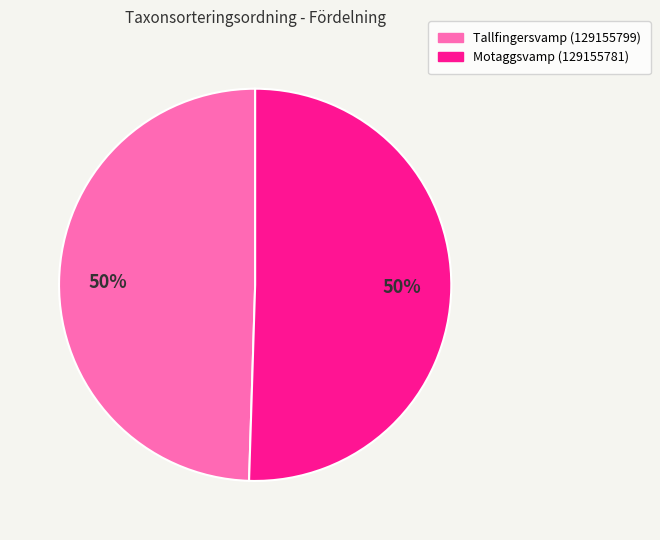

To the nearest percent, what is the average slice percentage?

50%